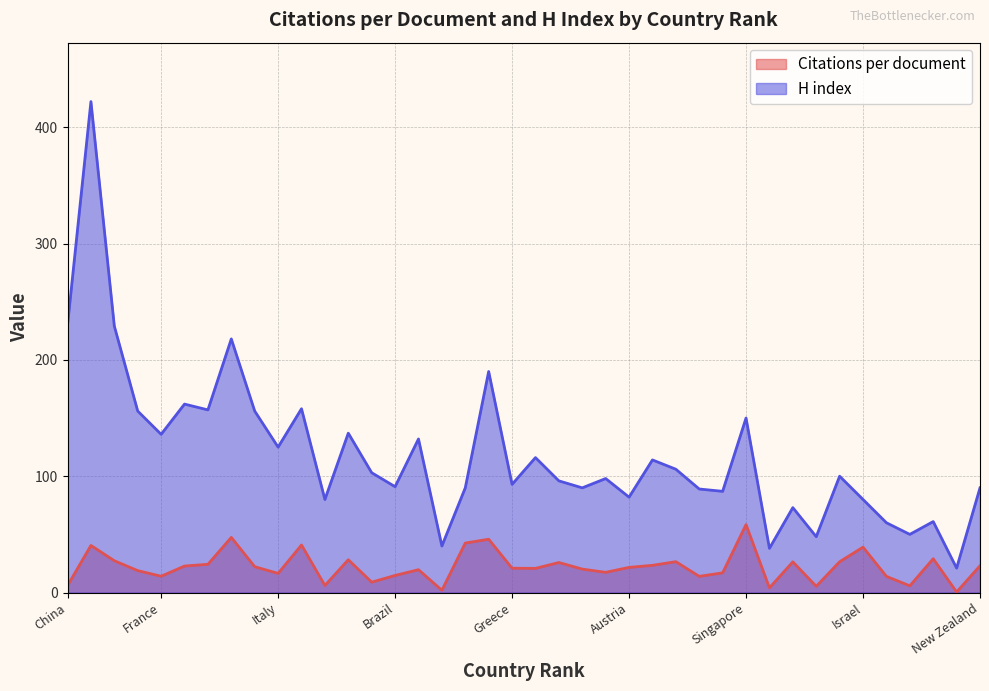

The value of H index at Greece is 93.0. True or false?

True